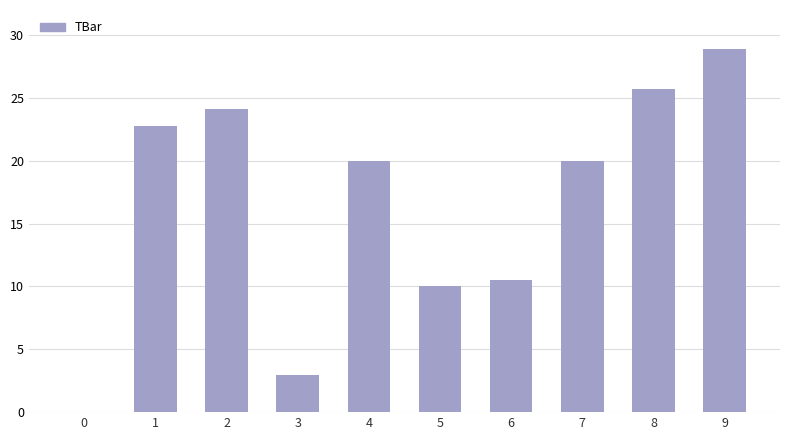

What is the approximate value at 5?

10.0